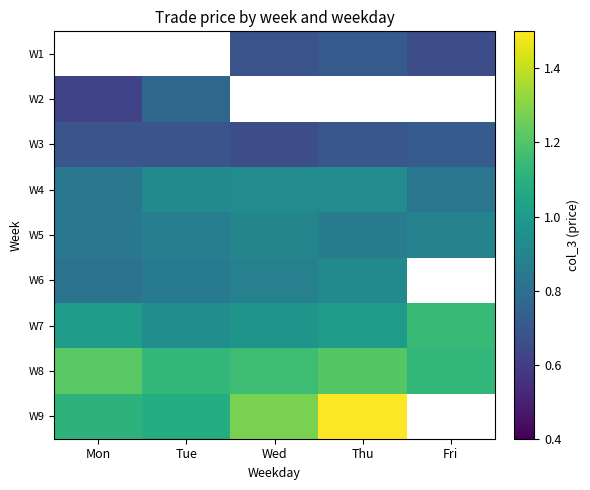

Is it true that W3 equals 1.2 at Tue?

False